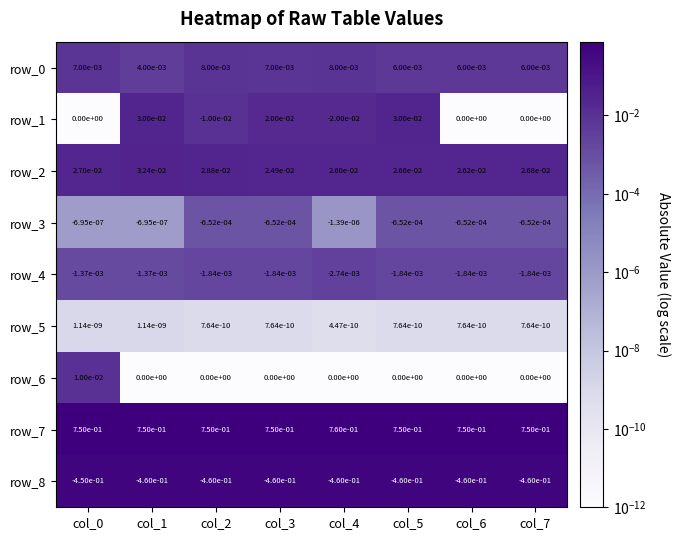

At how many categories does at least one series exceed 0?

8